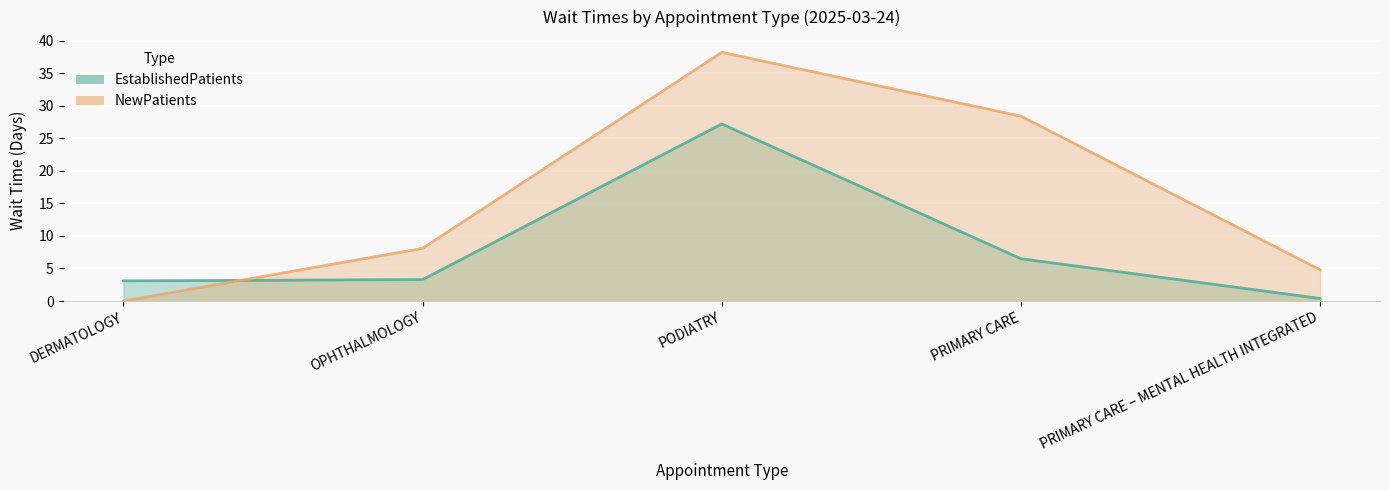

At which label does EstablishedPatients first exceed 3?

DERMATOLOGY